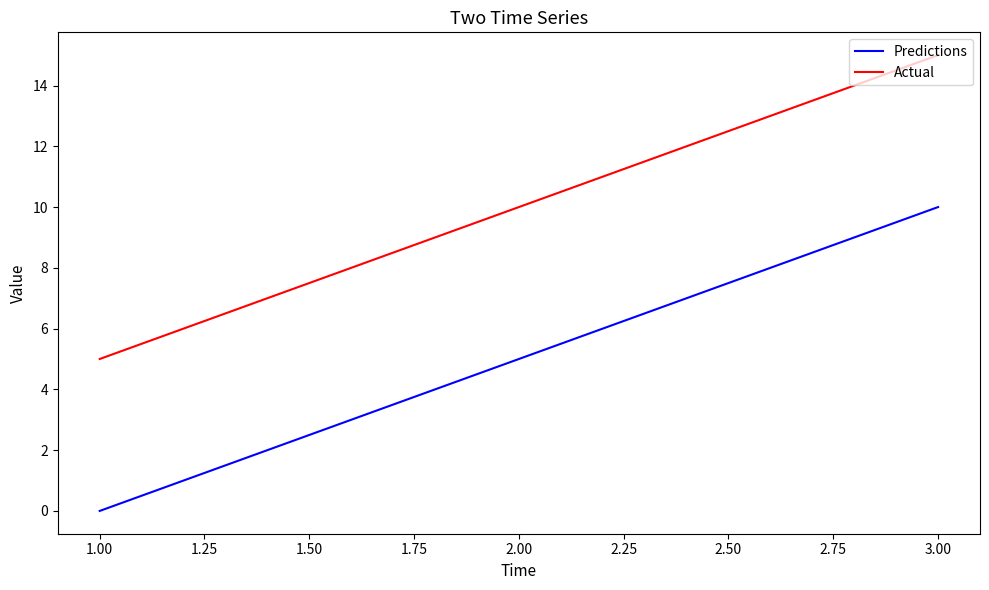

List the series in order of their overall mean, lowest first.

Predictions, Actual